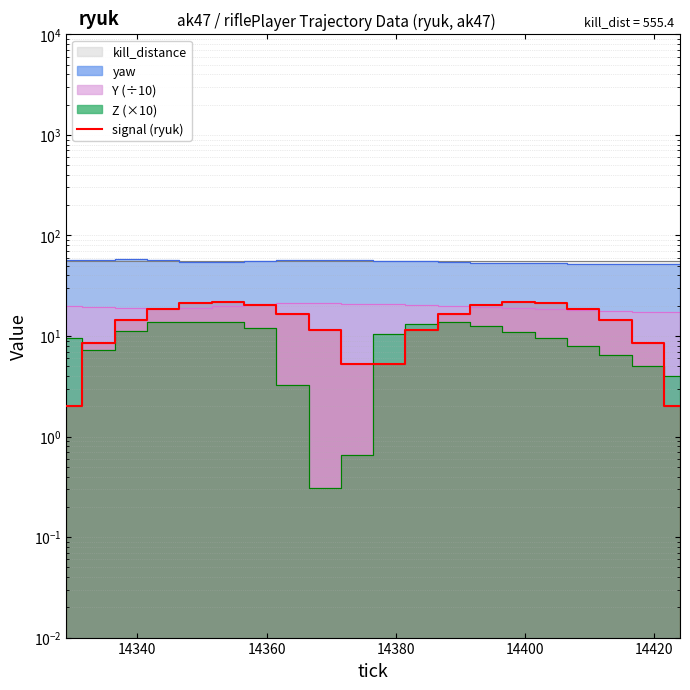

How many lines are shown in the chart?

1